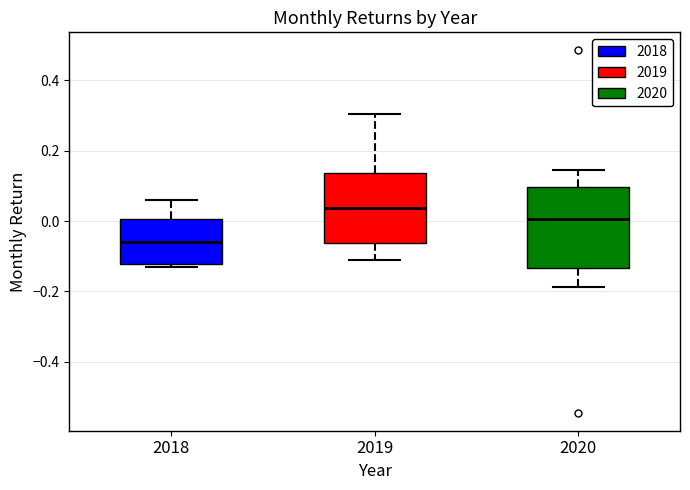

Comparing the boxes themselves (not the whiskers), which one is the tallest?

2020